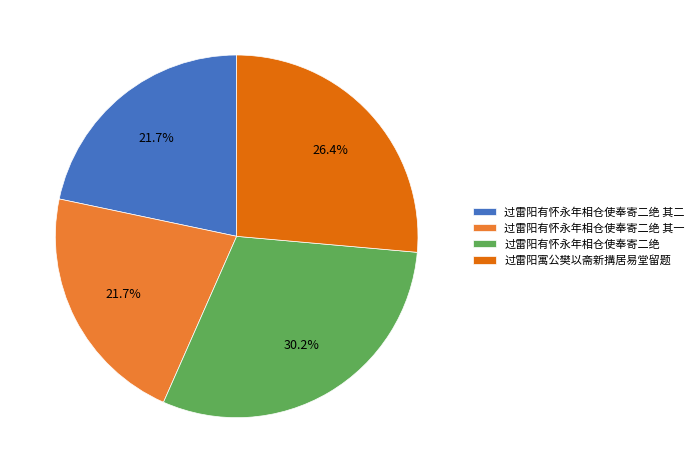

To the nearest percent, what portion does 过雷阳有怀永年相仓使奉寄二绝 其一 represent?

22%